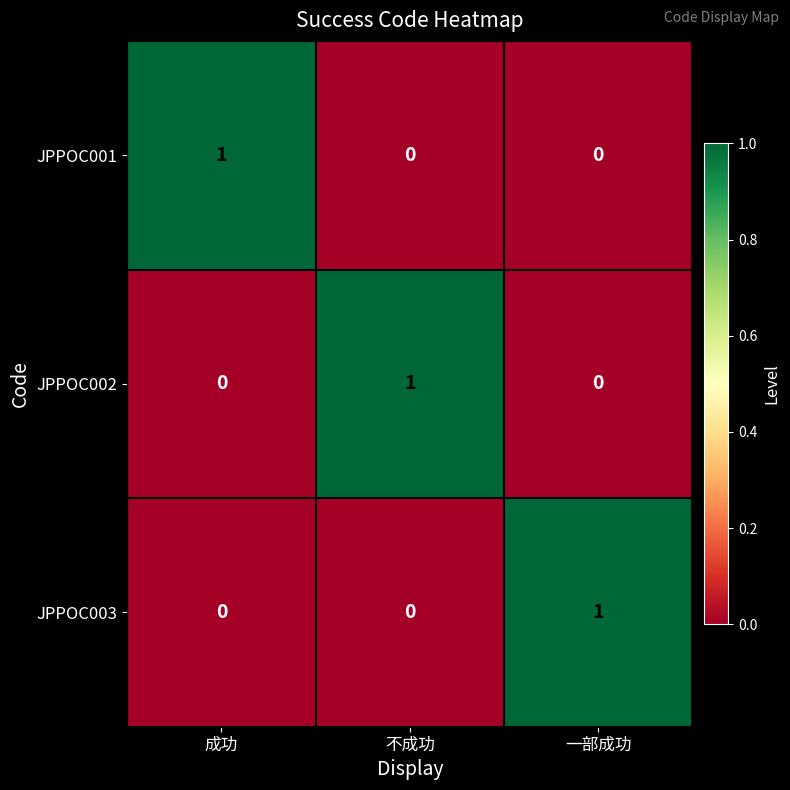

The value of JPPOC001 at 不成功 is 0. True or false?

True